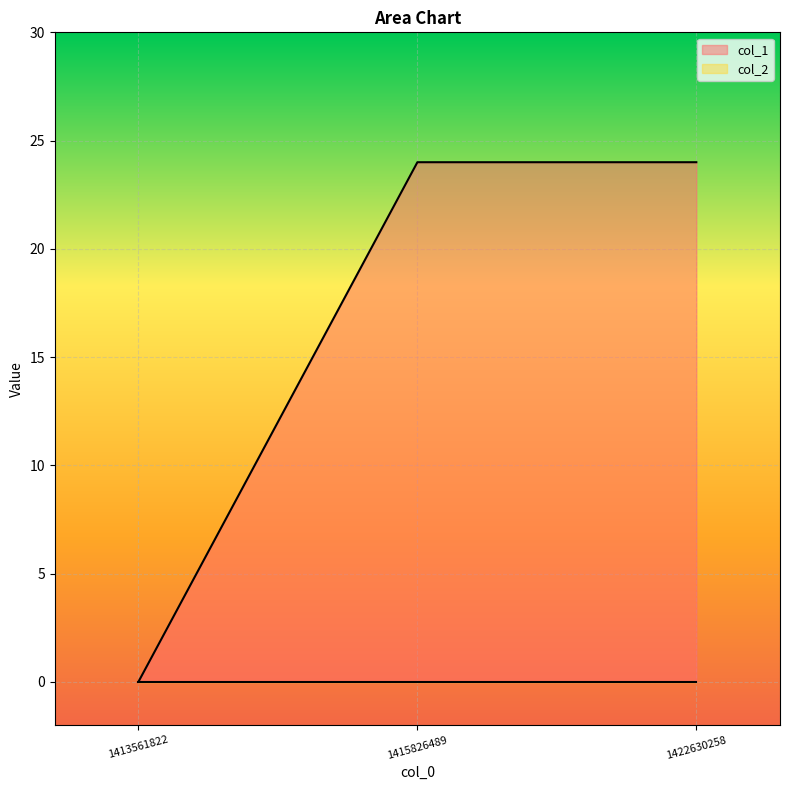

List the labels in order of value, largest first.

1415826489, 1422630258, 1413561822